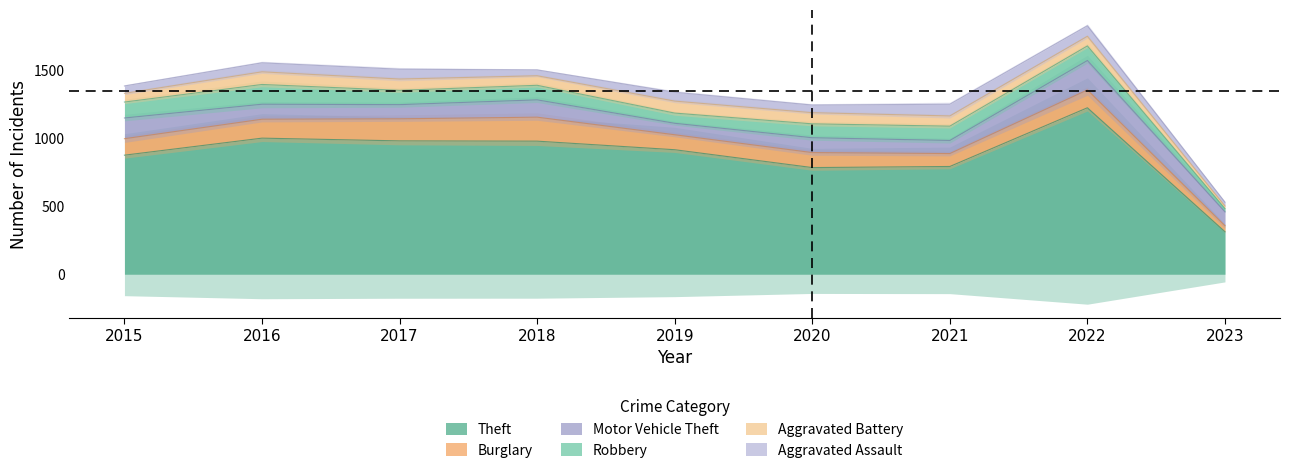

How many lines are shown in the chart?

6